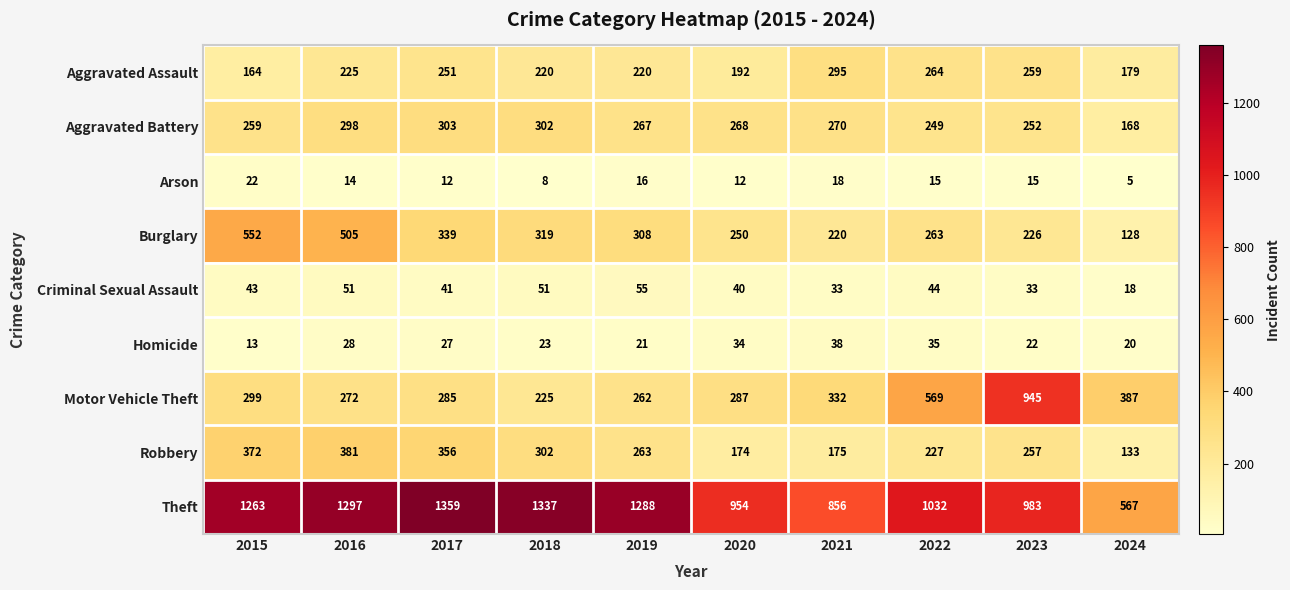

Count the number of data series in this chart.

9